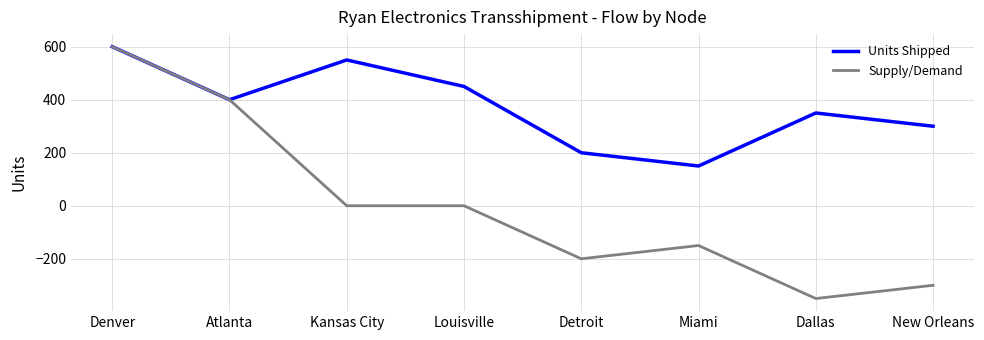

In Units Shipped, how many points are lower than both neighbors (excluding endpoints)?

2